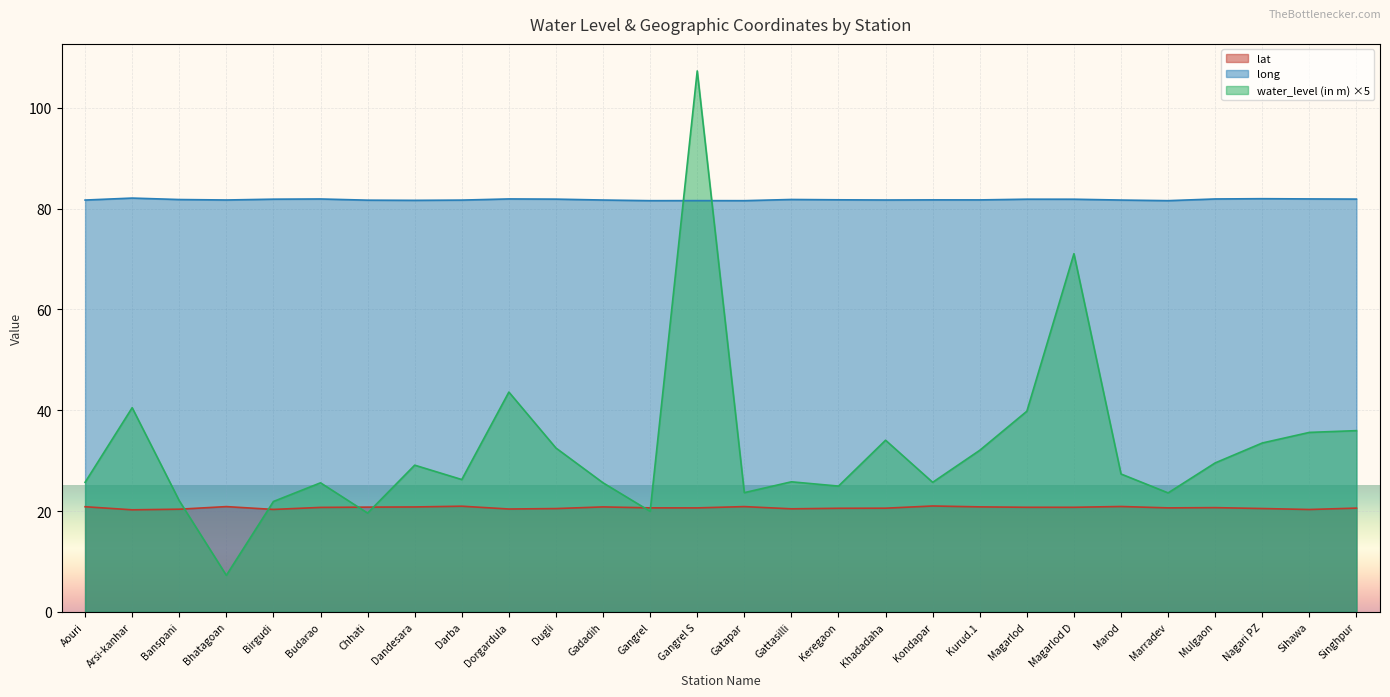

At which category does long reach its first local valley?

Bhatagoan